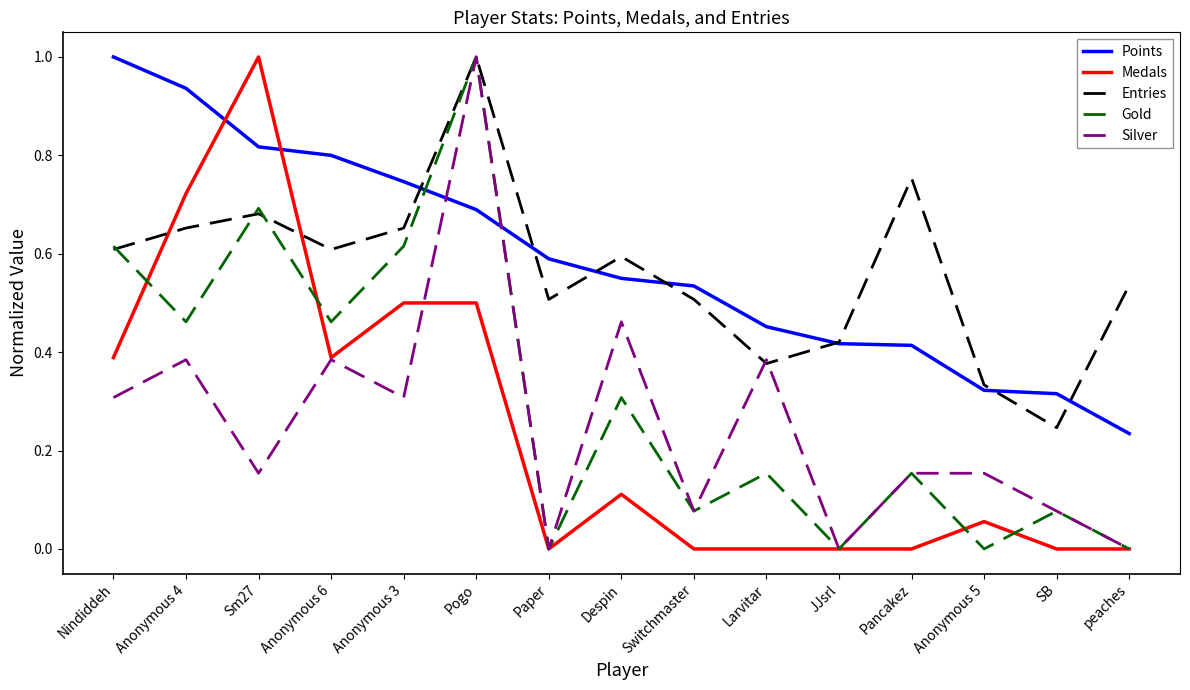

How many categories are shown in the chart?

15